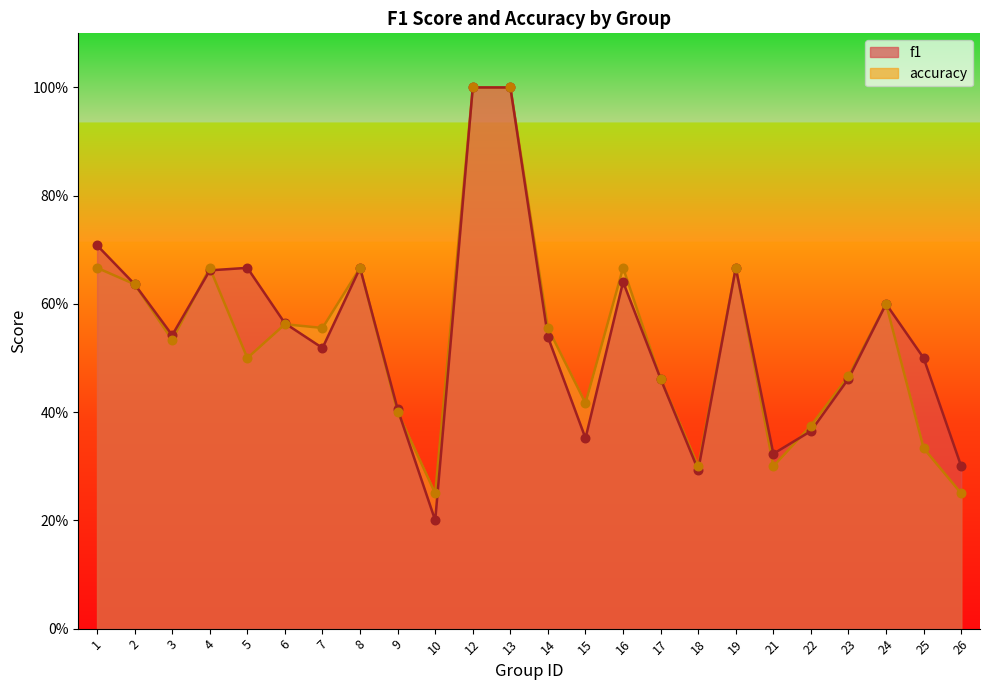

Which series has the widest spread of Y values?

f1